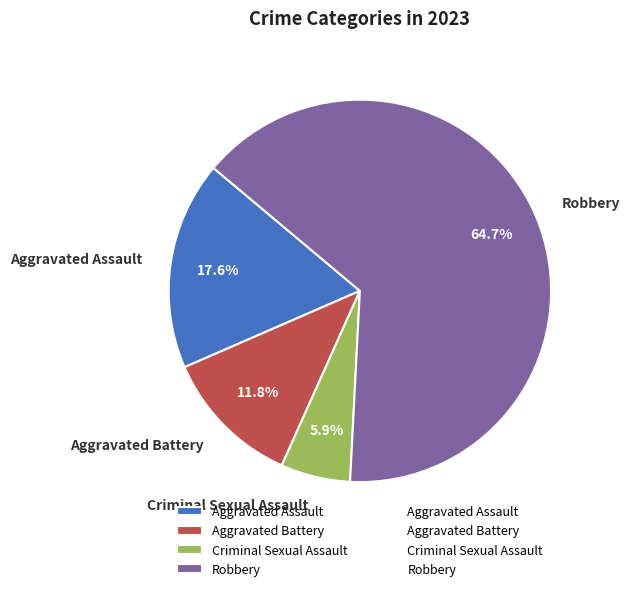

Which slice represents more than half of the pie?

Robbery